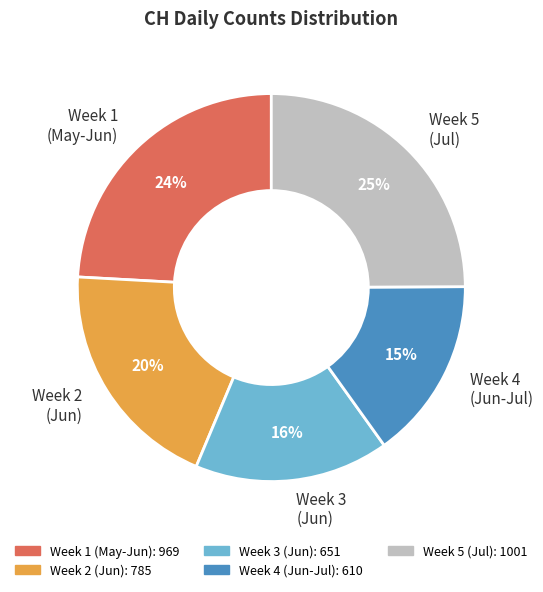

Does Week 4 (Jun-Jul) represent more than half of the total?

No